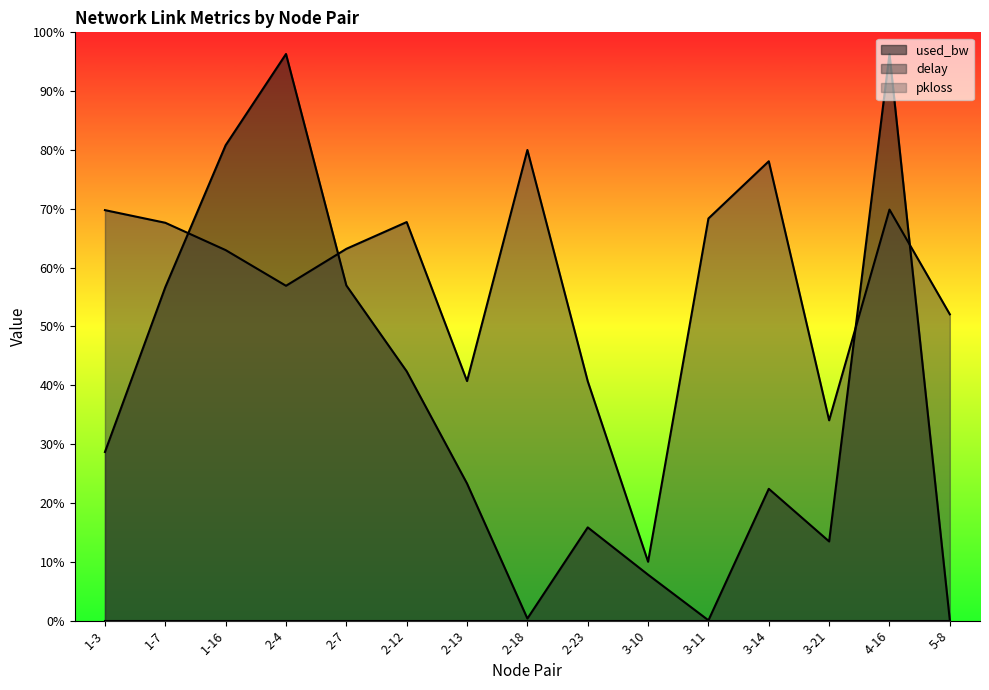

Which has a higher value, 4-16 or 1-16?

4-16